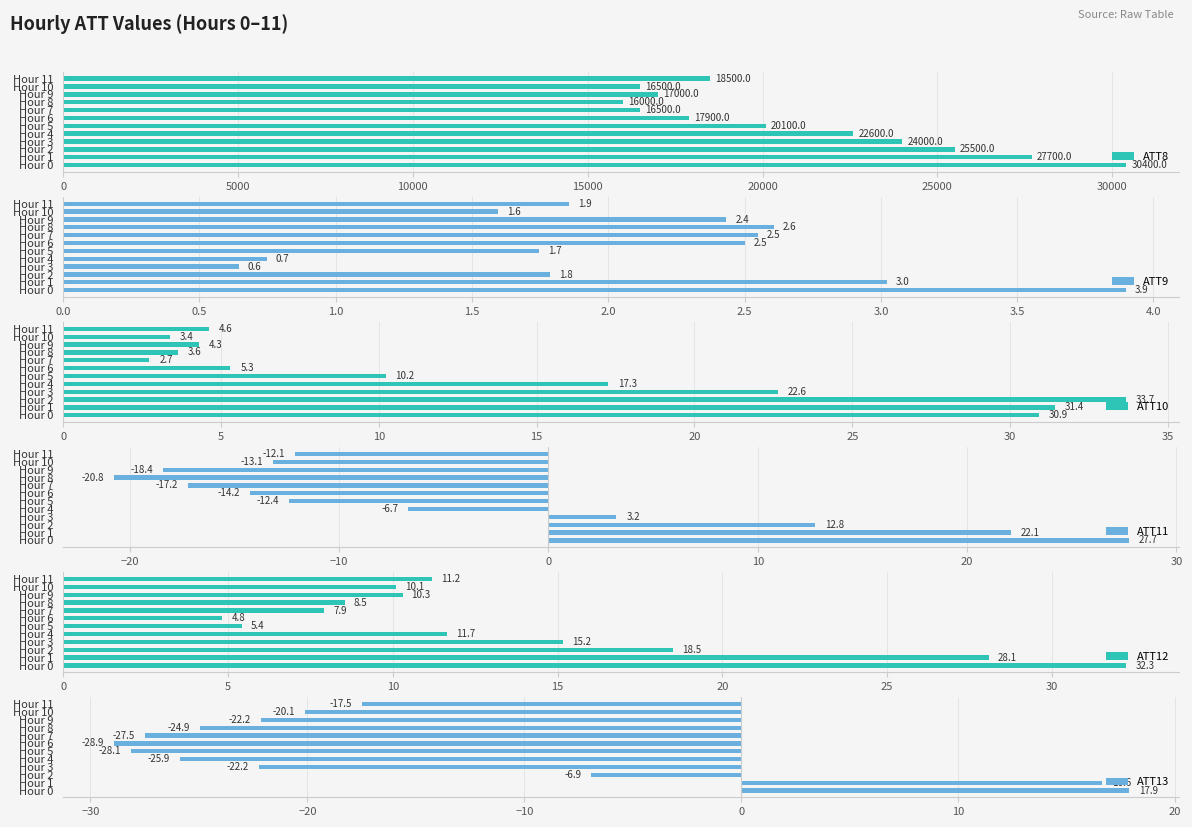

At which label does ATT13 reach its peak?

Hour 0